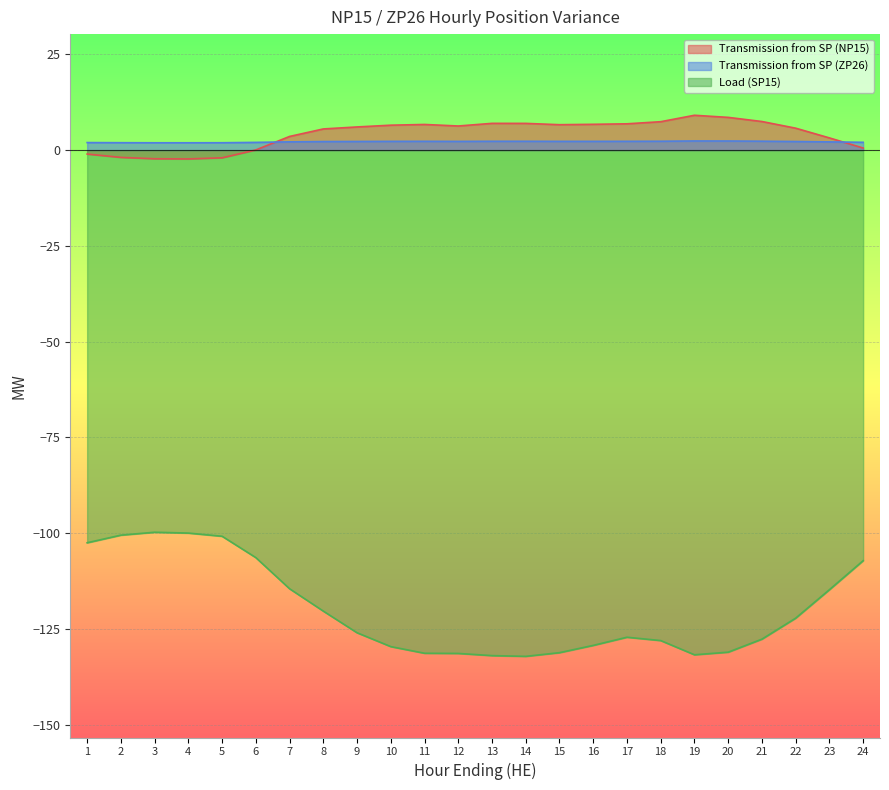

After their last crossing, which series has the higher values: Transmission from SP (ZP26) or Transmission from SP (NP15)?

Transmission from SP (ZP26)